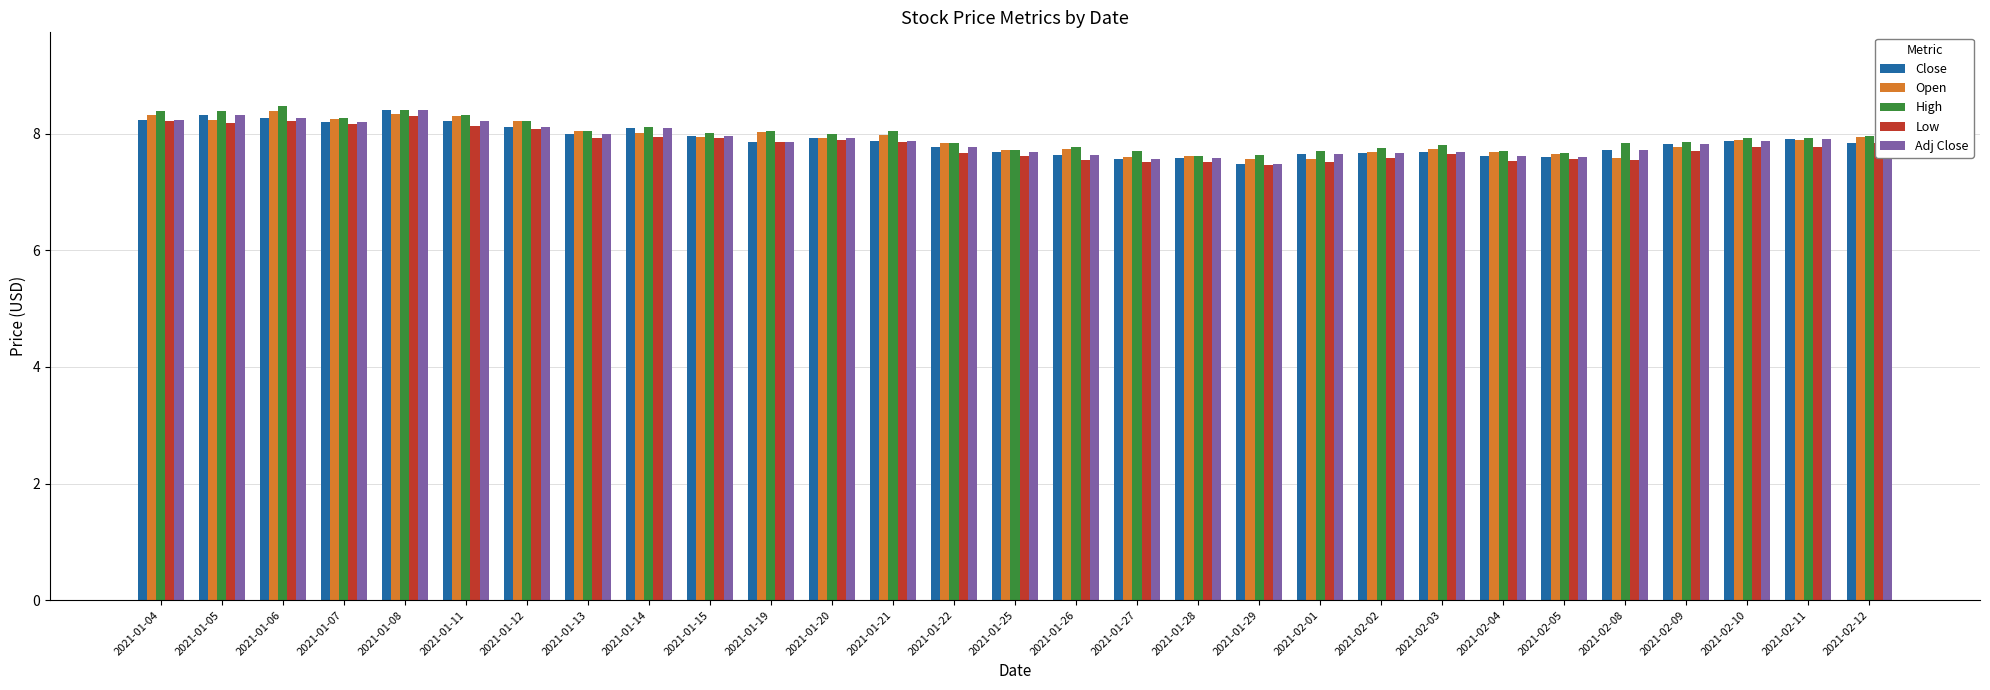

Is it true that Open equals 2.2 at 2021-01-08?

False